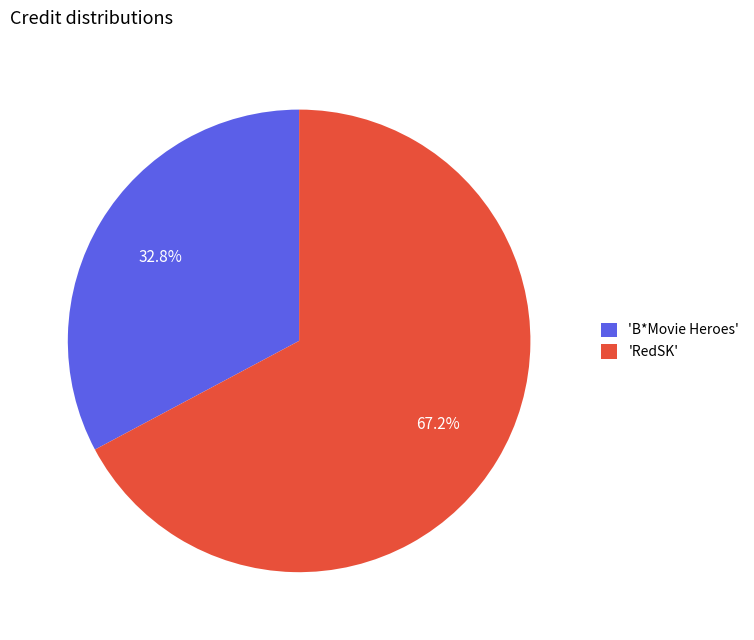

To the nearest percent, what is the difference between the largest and smallest slice percentages?

34%